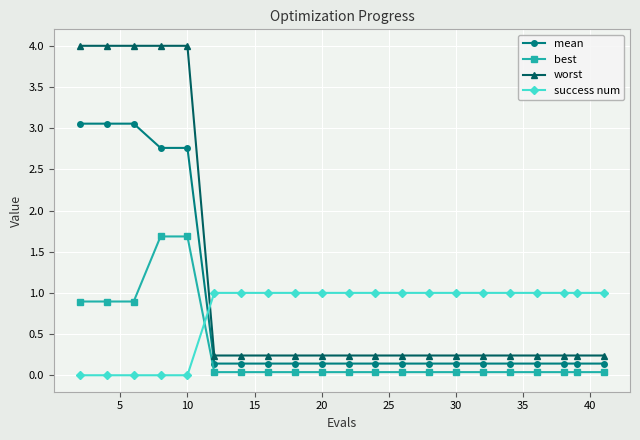

What is the highest value of the best series?

1.7